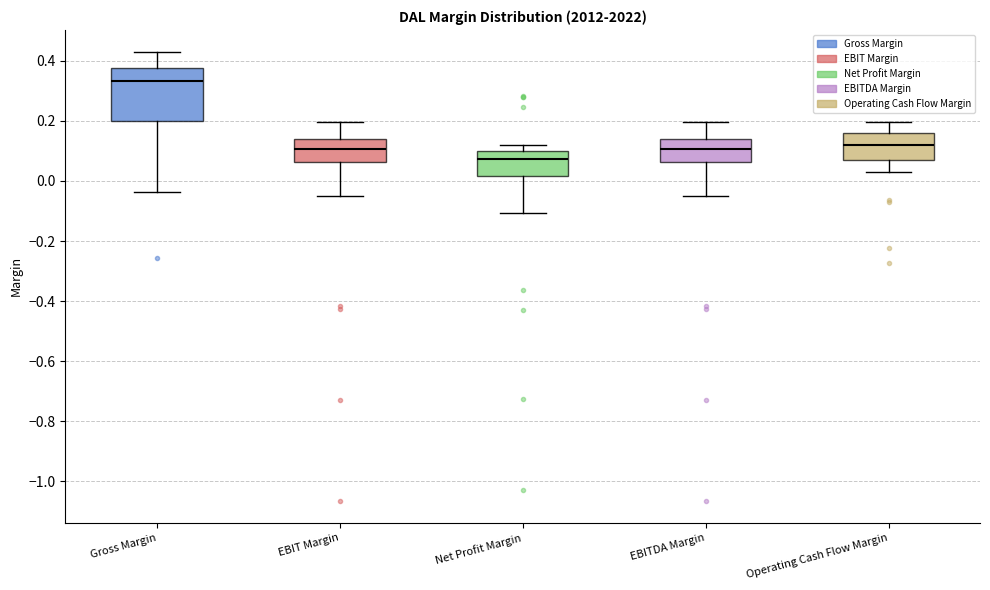

Where is the upper edge of the box for EBITDA Margin on the y-axis? The values are not printed on the chart, so give them approximately, as read against the axis.

0.14